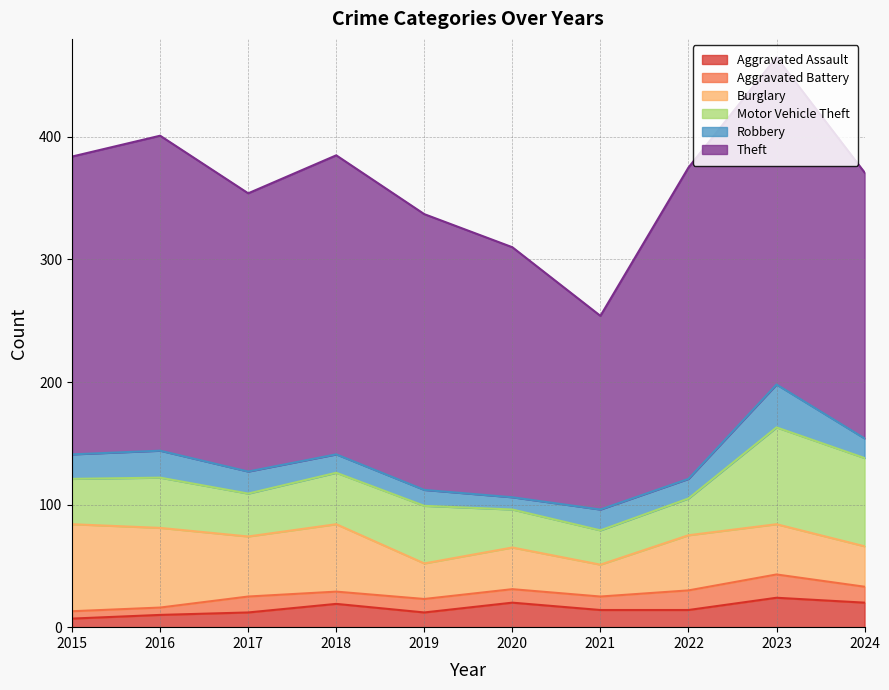

What is the difference between the maximum and minimum values in the Theft series?

109